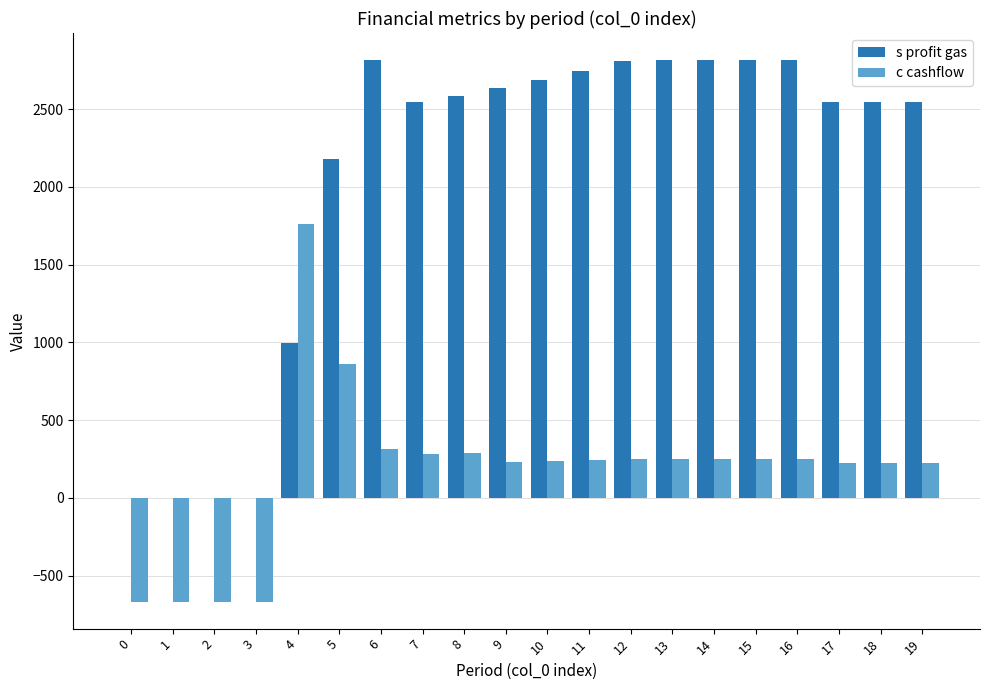

What is the average value of the s profit gas series?

2046